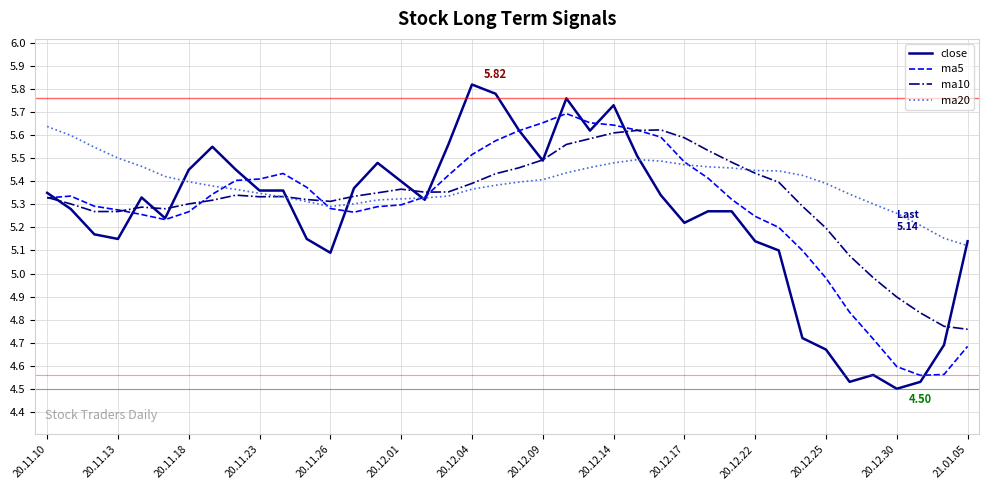

Which series has the largest range (max minus min)?

close